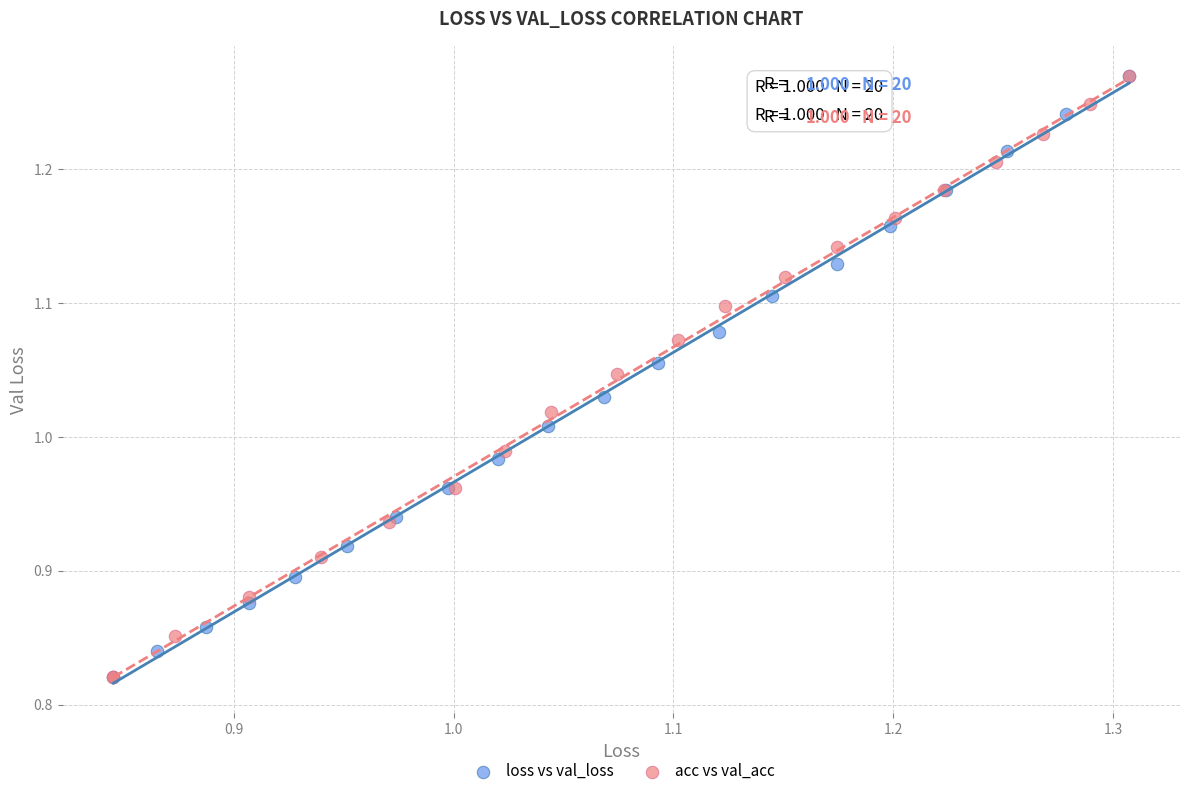

What are all the series names shown in the legend?

loss vs val_loss, acc vs val_acc